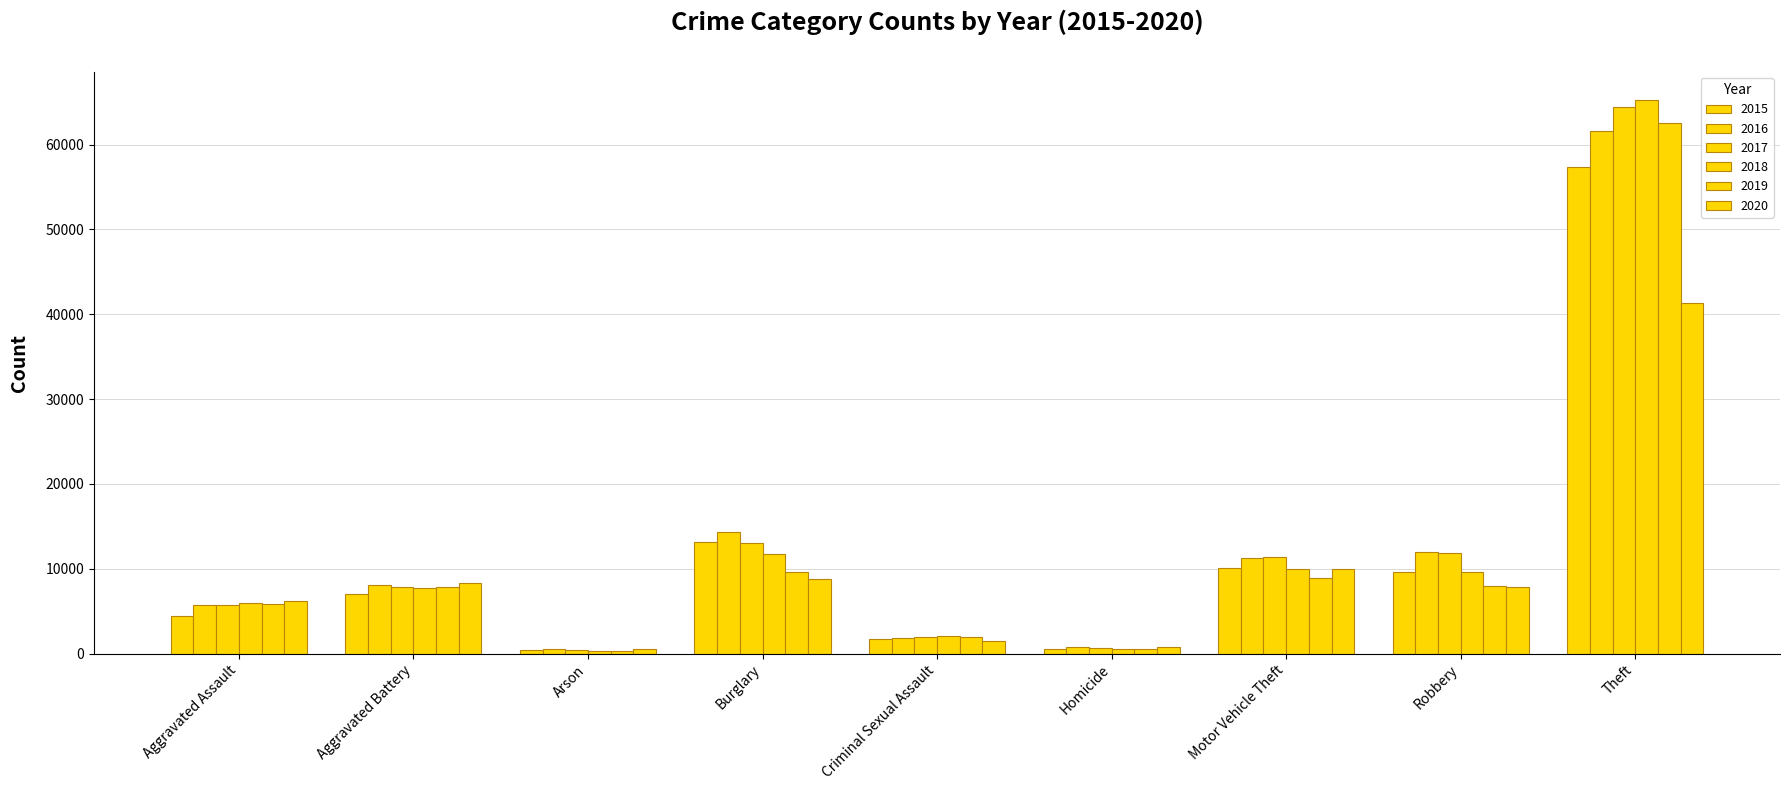

How many data points in 2019 are less than 7858?

4